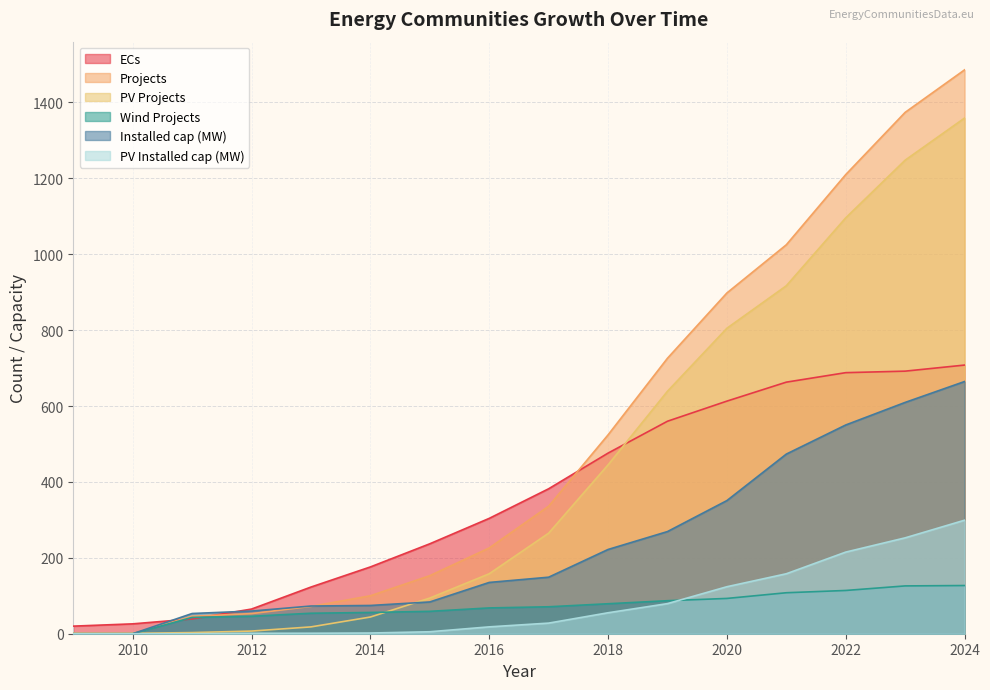

What is the total value across all series at 2019?

2360.6